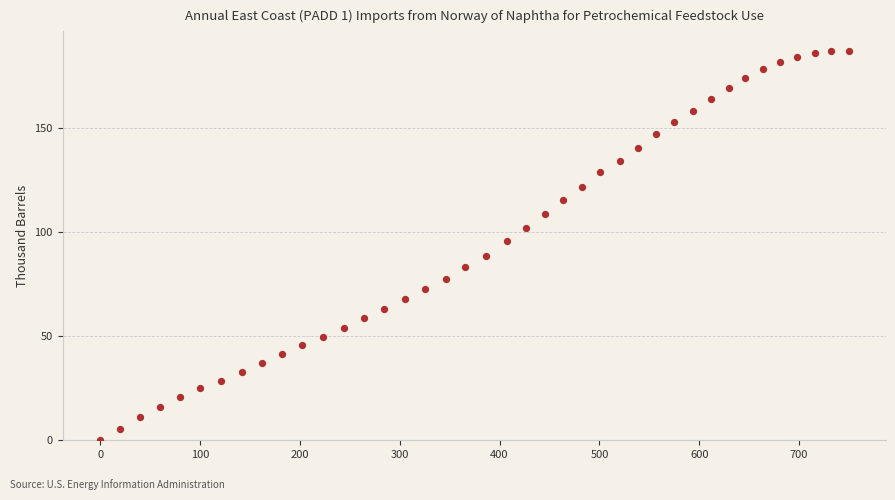

What is the range of Y values (max minus min)?

187.0